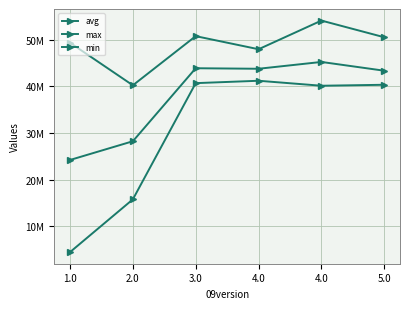

Where is the first local minimum for min?

4.0